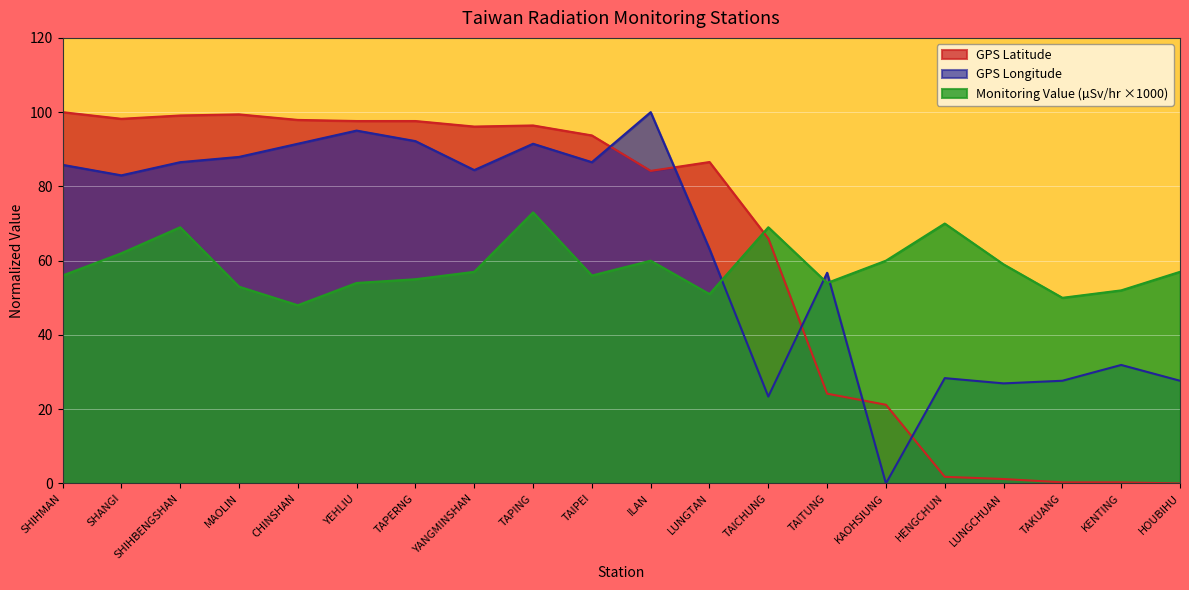

The value of GPS Longitude at YEHLIU is 95.0. True or false?

True